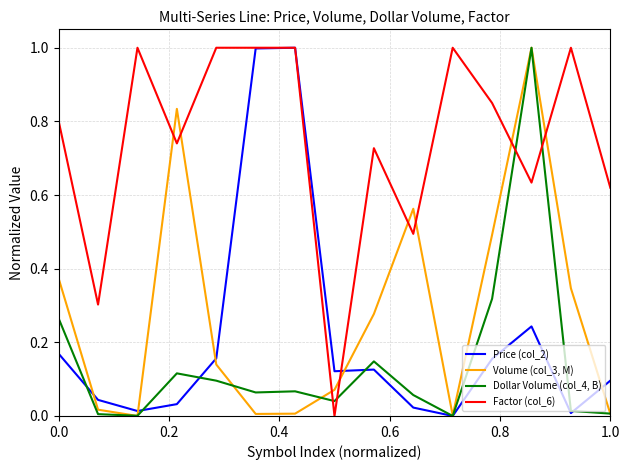

Which series has the largest total across all categories?

Factor (col_6)